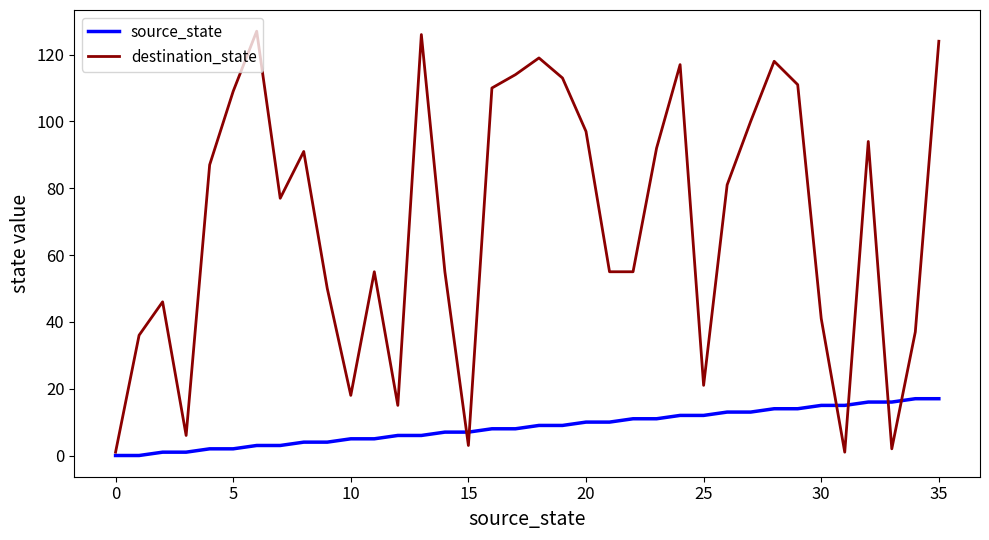

Which series has the largest total across all categories?

destination_state